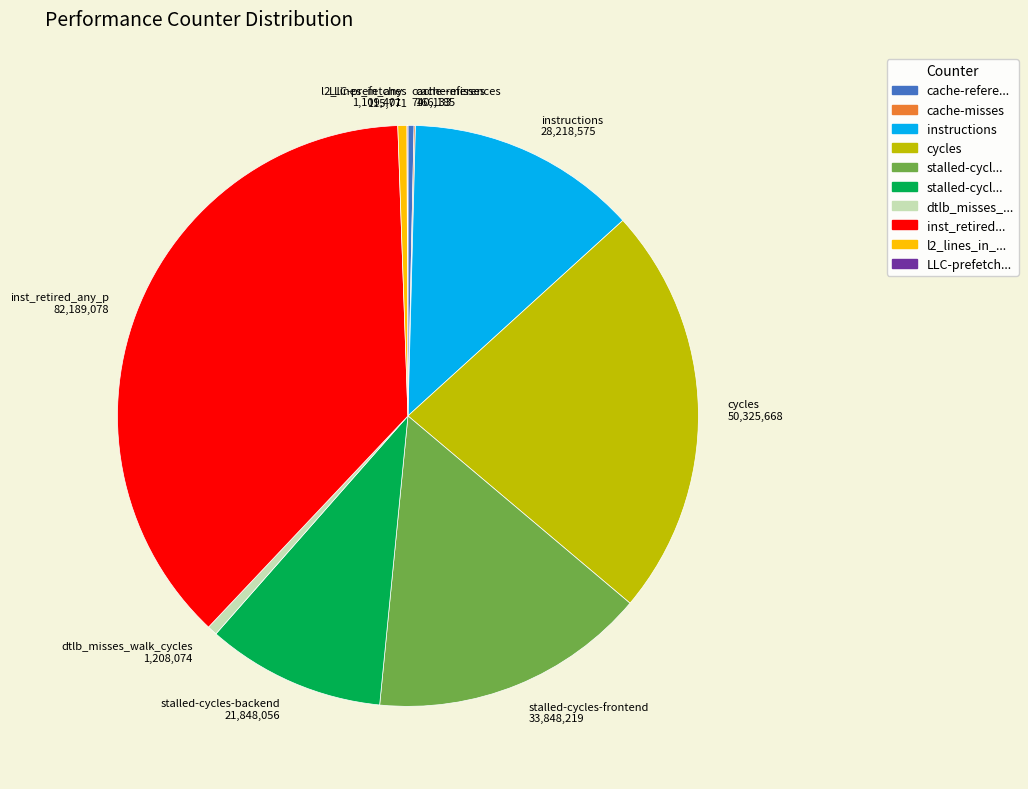

True or false: instructions 28,218,575 accounts for 21% of the total.

False